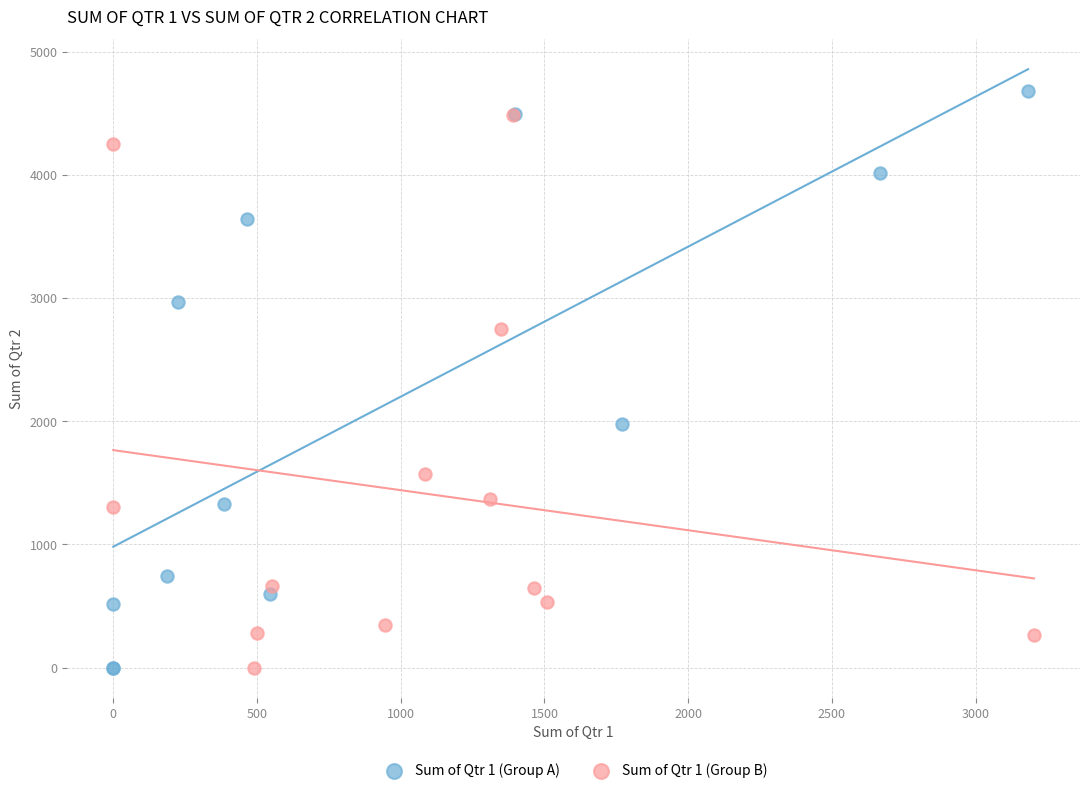

What are all the series names shown in the legend?

Sum of Qtr 1 (Group A), Sum of Qtr 1 (Group B)